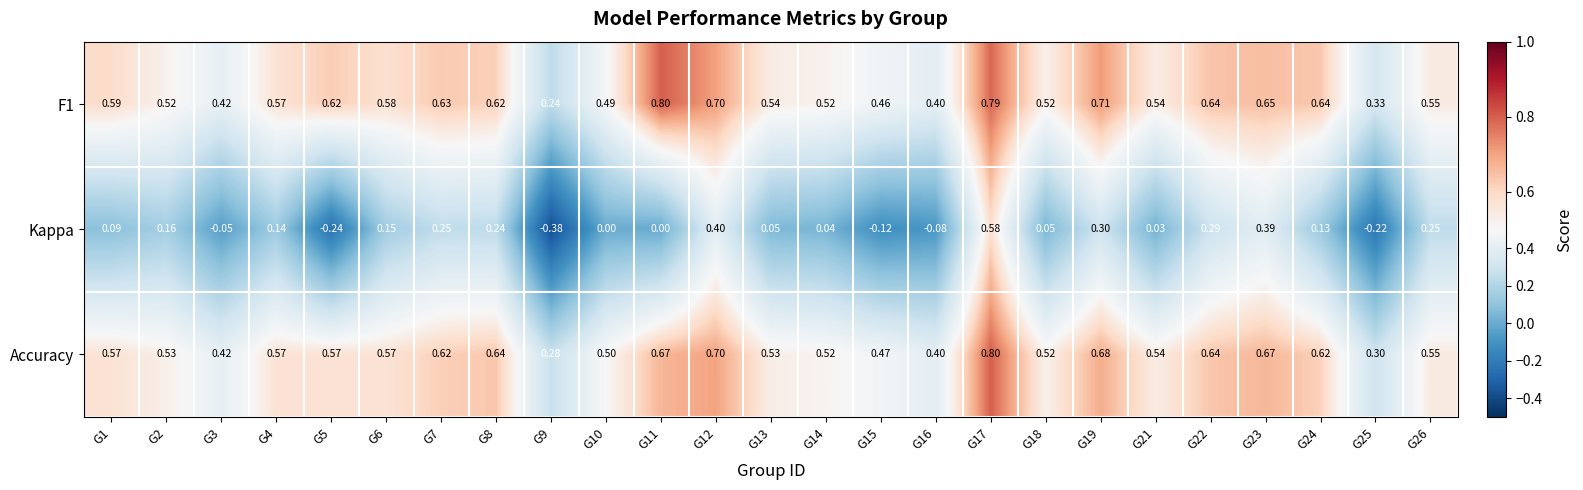

Which series has the widest spread of values?

Kappa